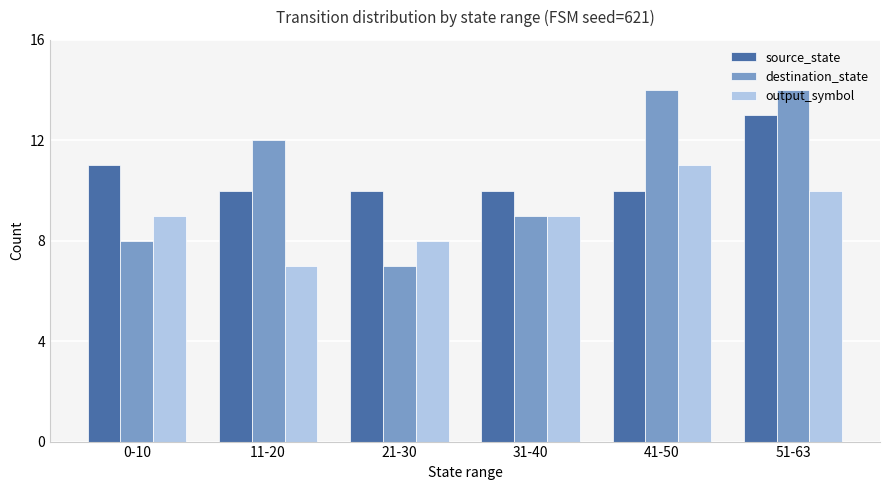

What is the total value across all series at 51-63?

37